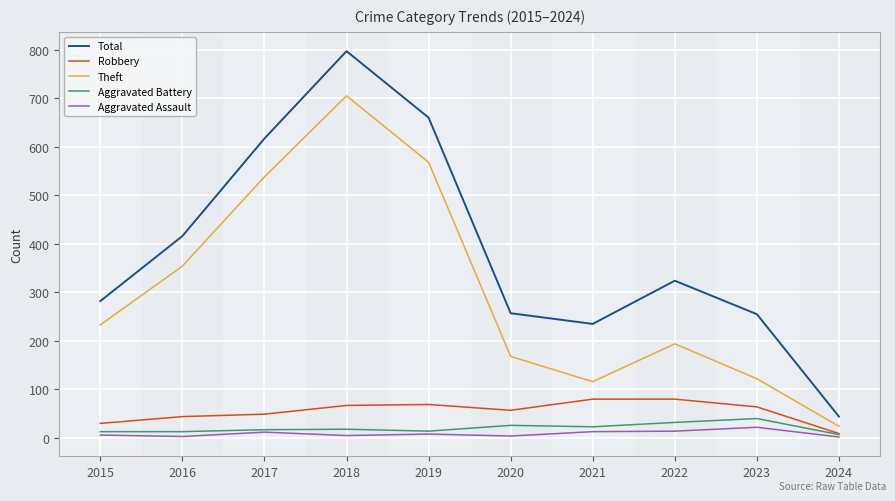

At how many categories does at least one series exceed 442?

3